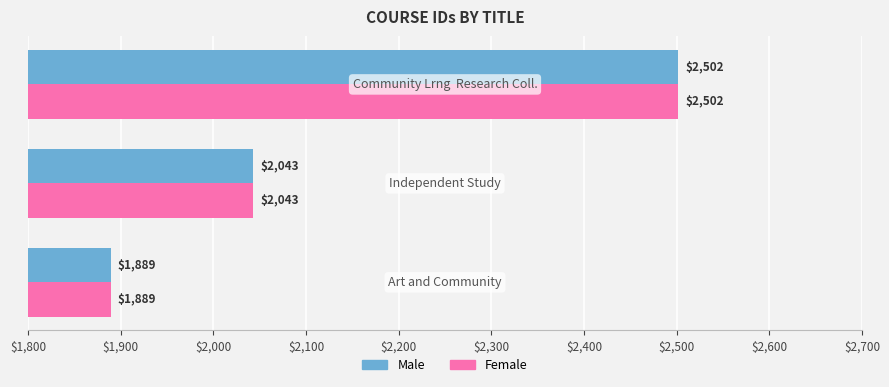

What is the minimum value shown in the chart?

1889